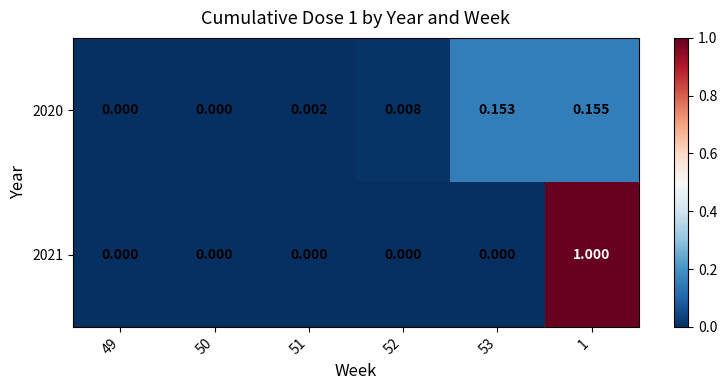

Is the value of 2021 at 50 greater than the value of 2020 at 51?

No